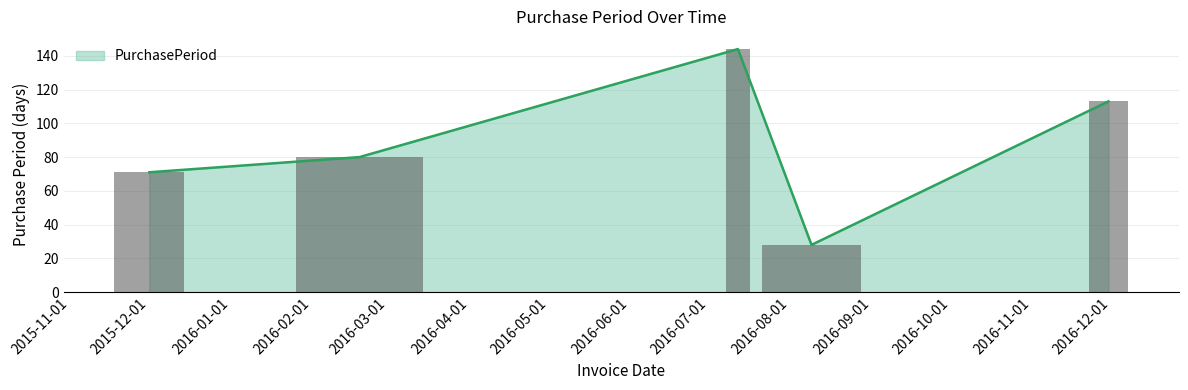

What is the change in value from 2016-02-19 to 2016-07-12?

+64